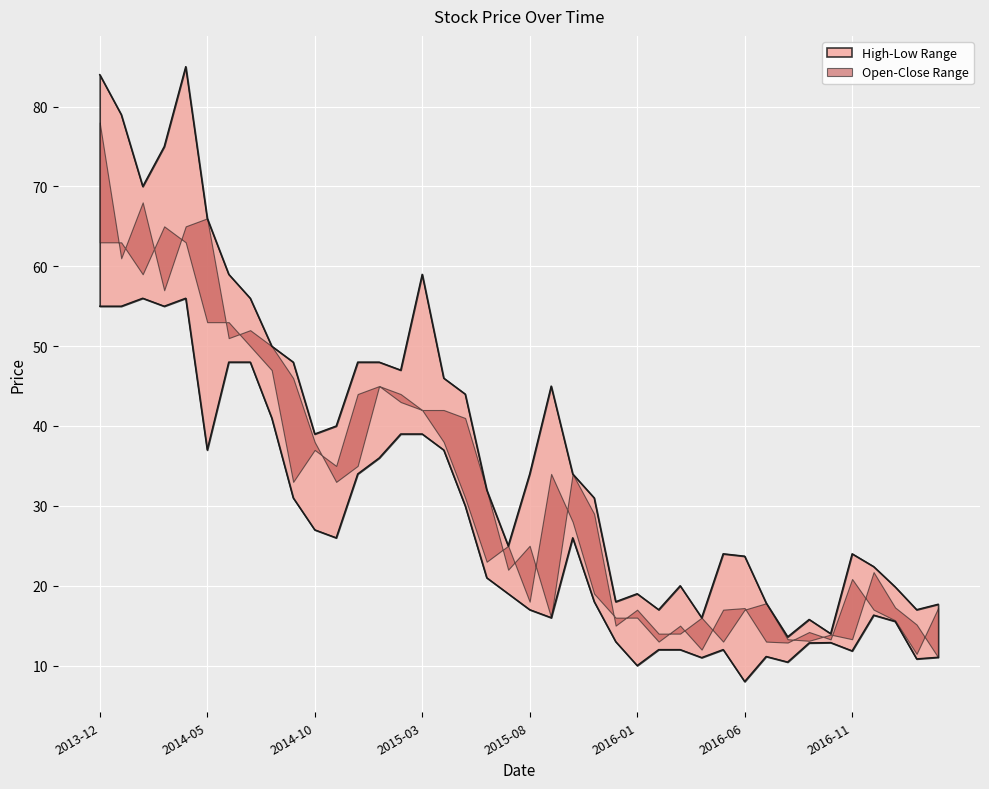

How many data points in Low are less than 21?

20